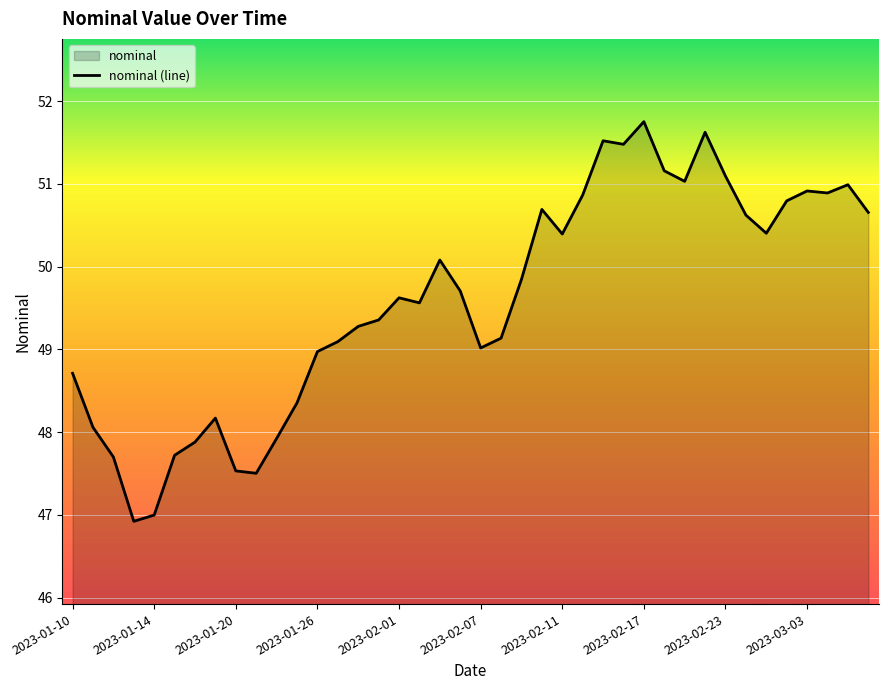

Is it true that the value at 2023-03-03 is 50.9?

True